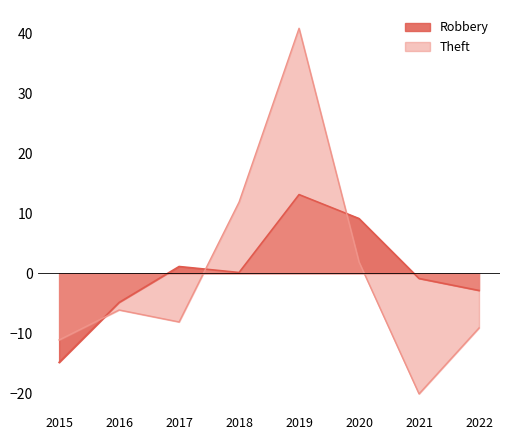

List the series in order of their peak value, lowest first.

Robbery, Theft